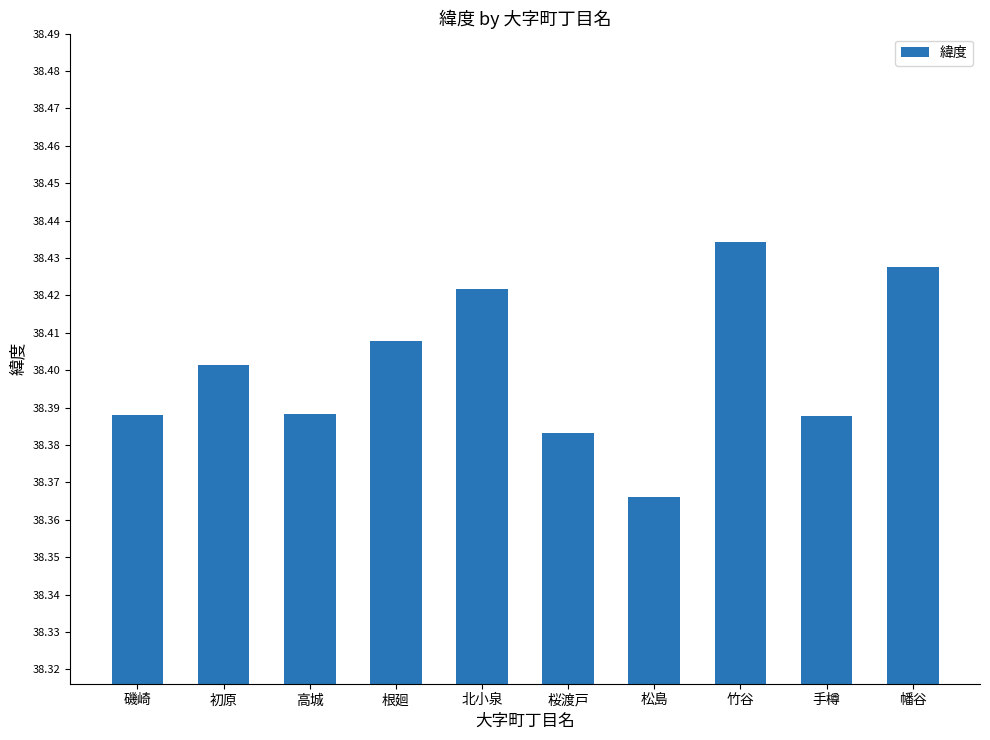

At which label is the value closest to 38?

松島